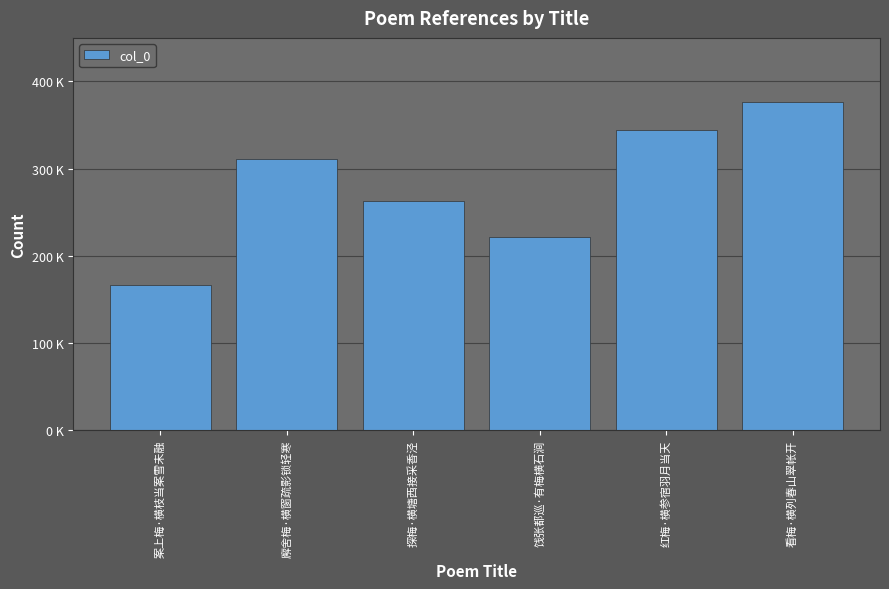

Does the chart contain any negative values?

No